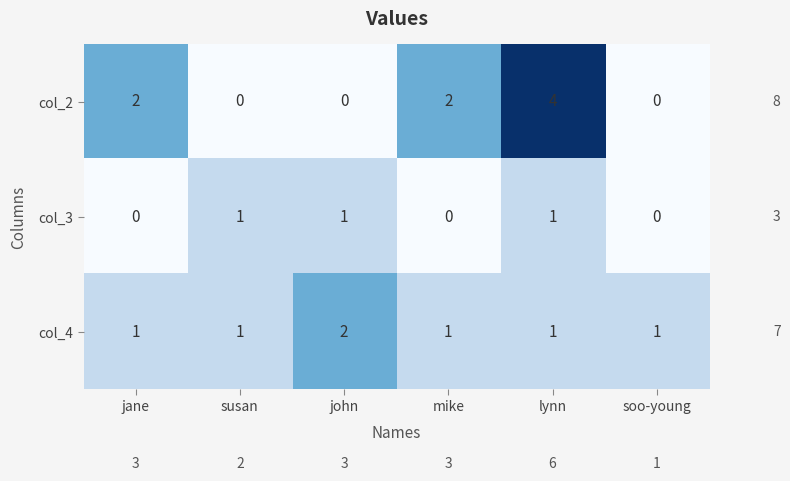

Which series has the largest range (max minus min)?

col_2